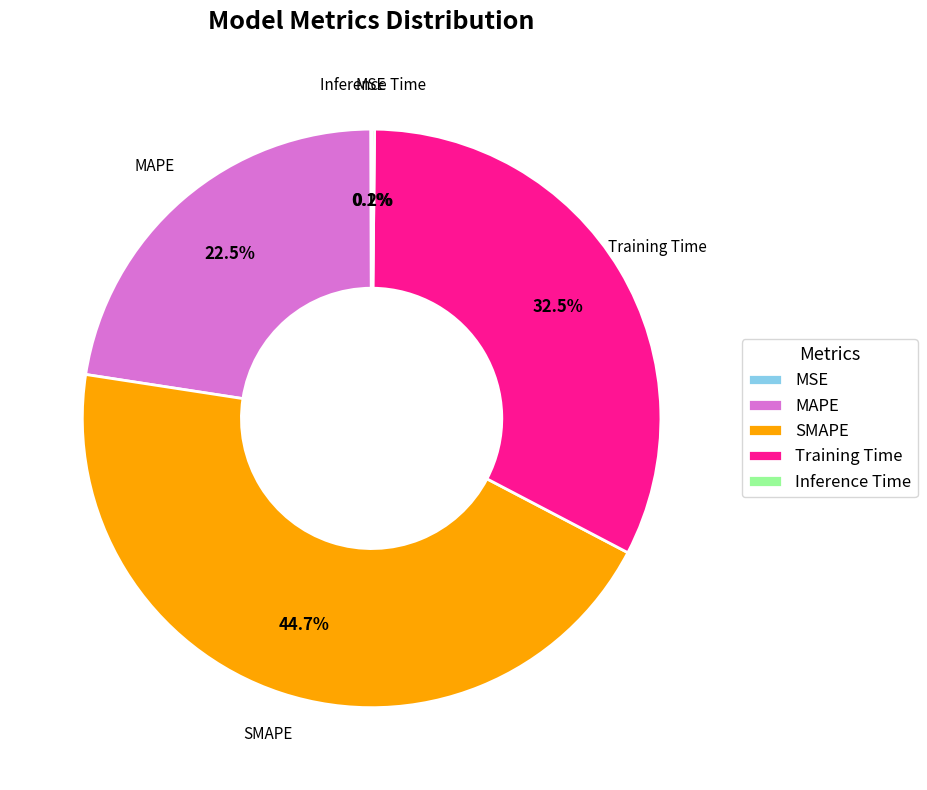

Which category has the biggest portion of the pie?

SMAPE